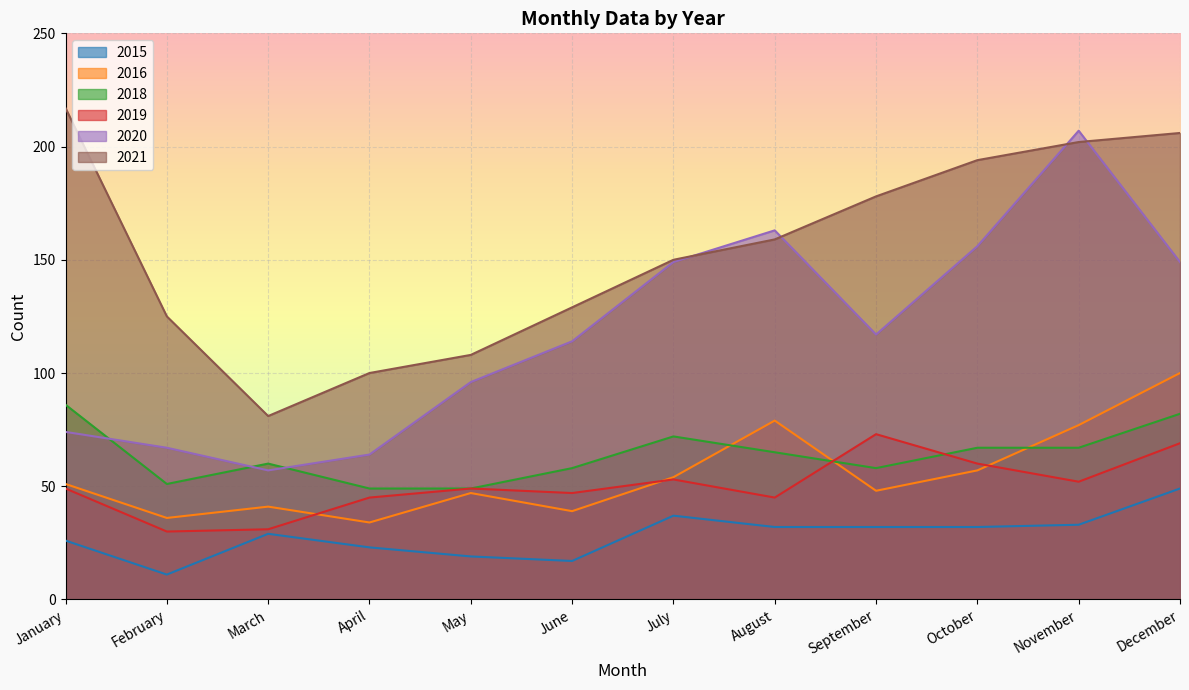

Which series has the largest total across all categories?

2021